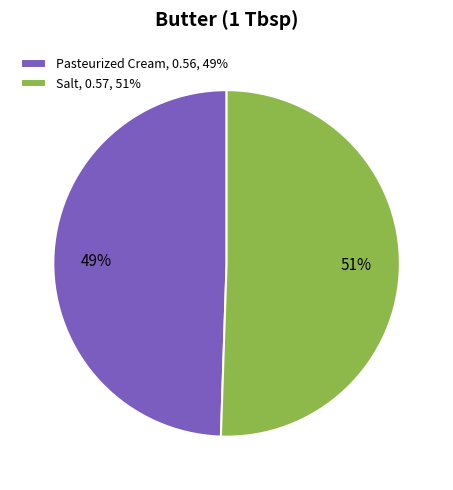

True or false: Pasteurized Cream accounts for 49% of the total.

True